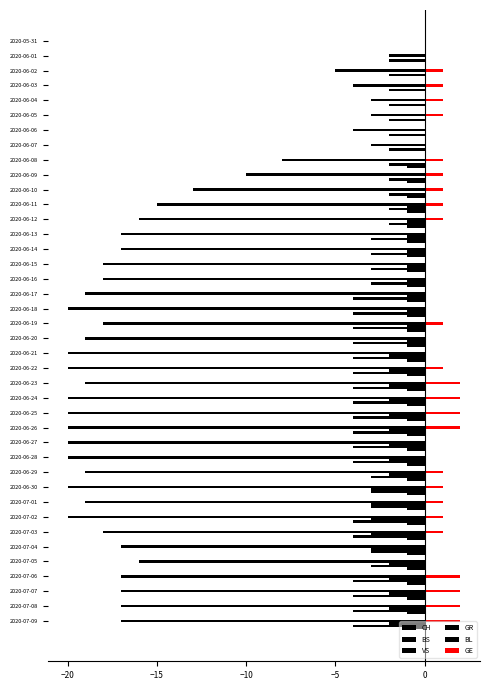

How many data points does each series have?

40